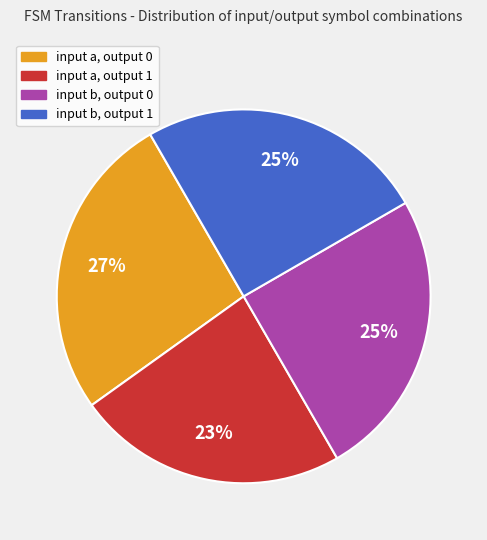

Does input a, output 0 account for over 50% of the chart?

No